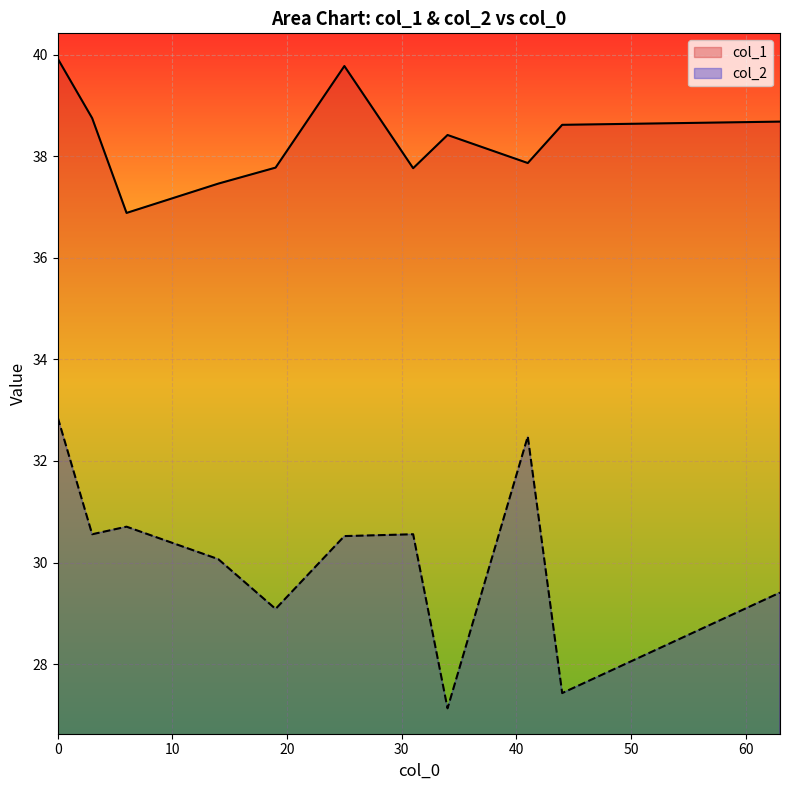

What is the average value of the col_2 series?

30.1